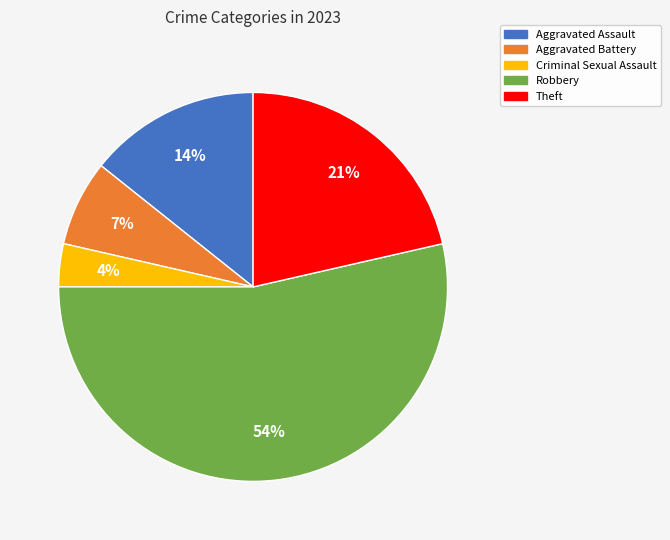

Which category has the smallest portion of the pie?

Criminal Sexual Assault